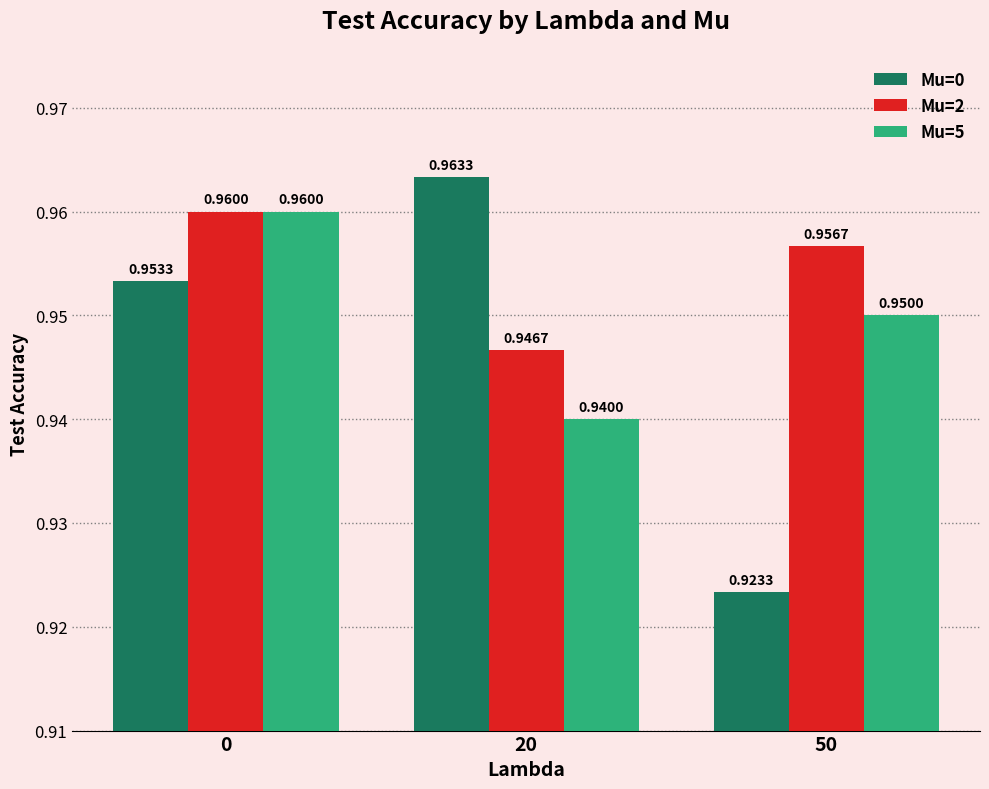

Which series has the largest range (max minus min)?

Mu=0